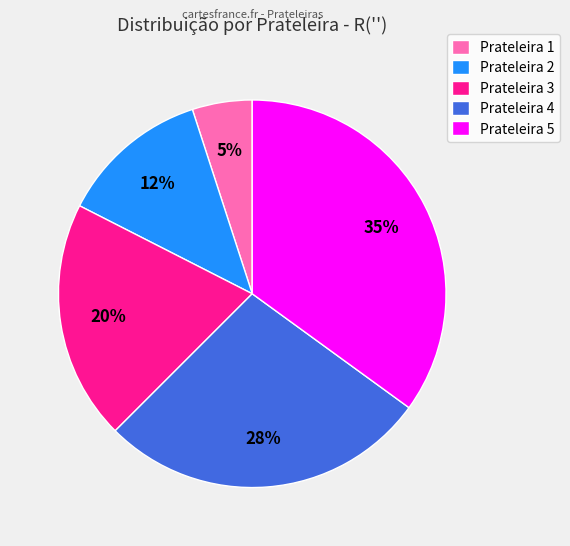

Is it true that Prateleira 4 is 28% of the pie?

True